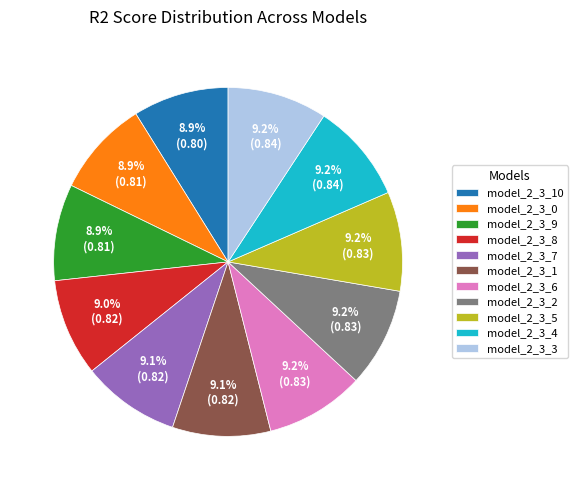

Does model_2_3_5 account for over 50% of the chart?

No